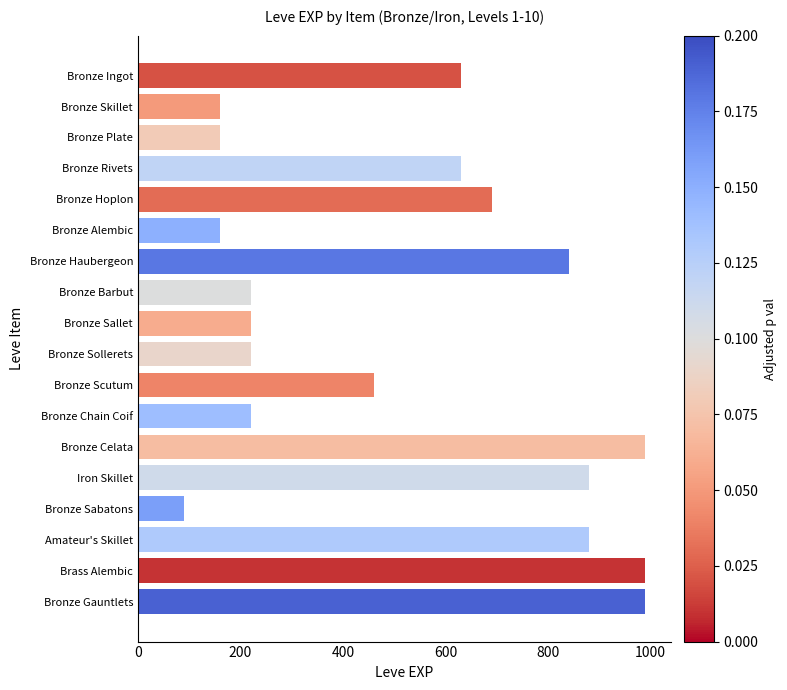

What is the average value?

524